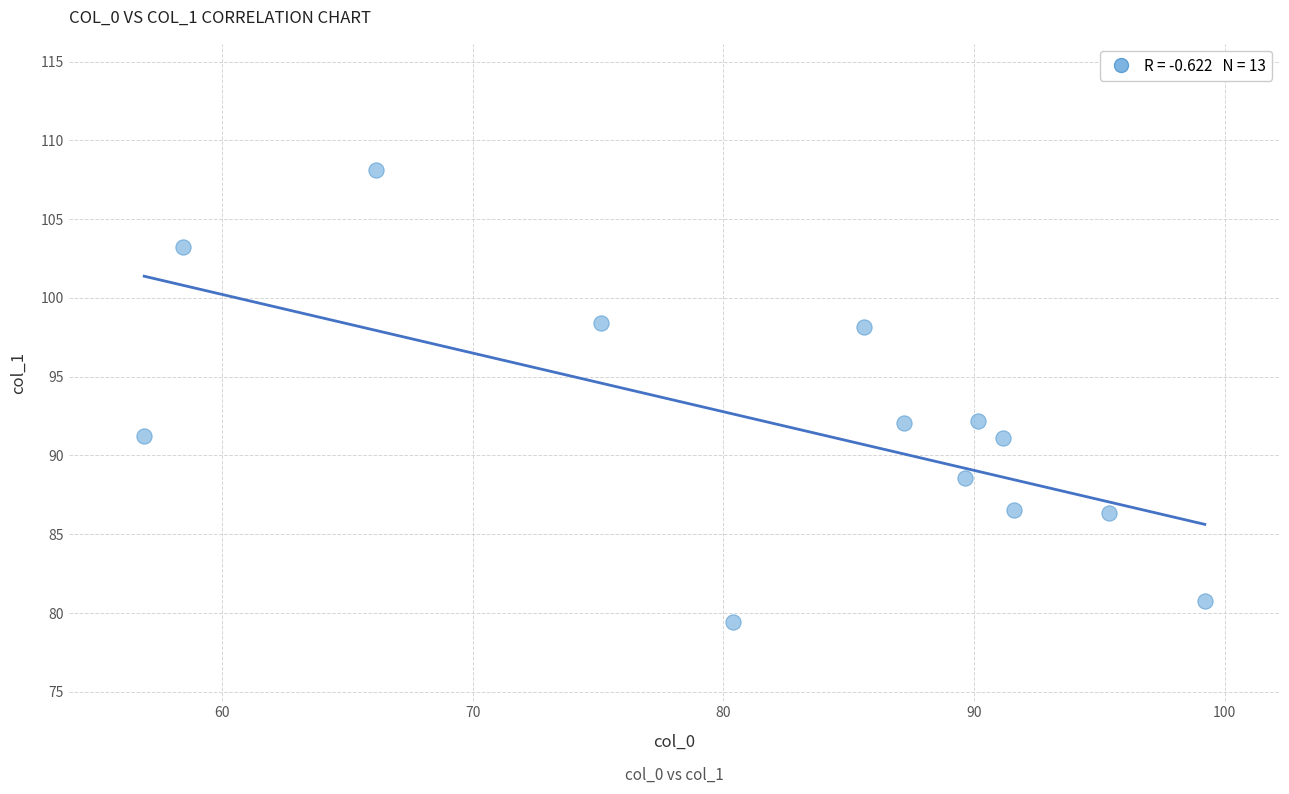

What is the range of Y values (max minus min)?

28.7